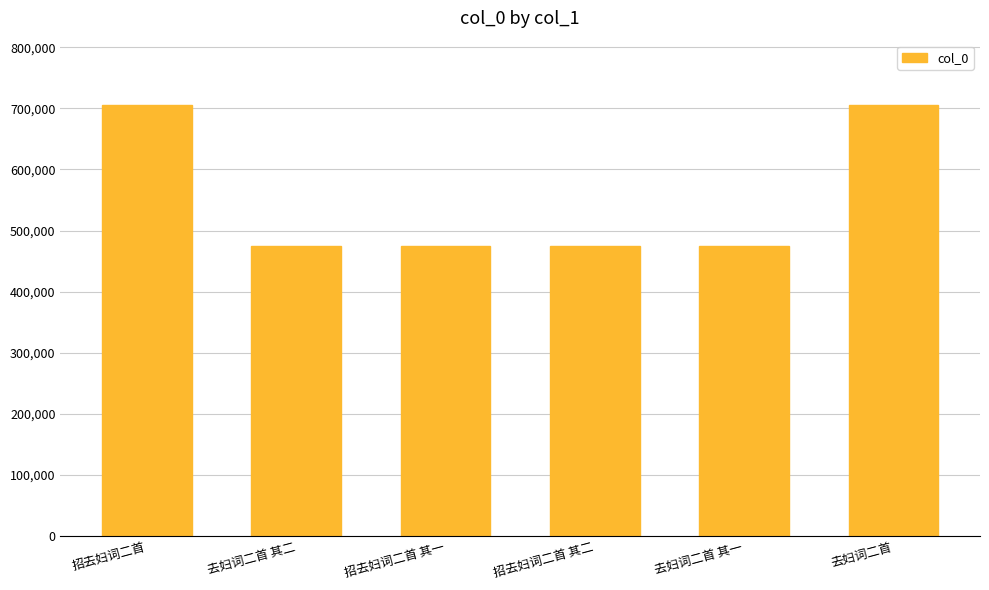

Between 去妇词二首 其二 and 去妇词二首, which is larger?

去妇词二首